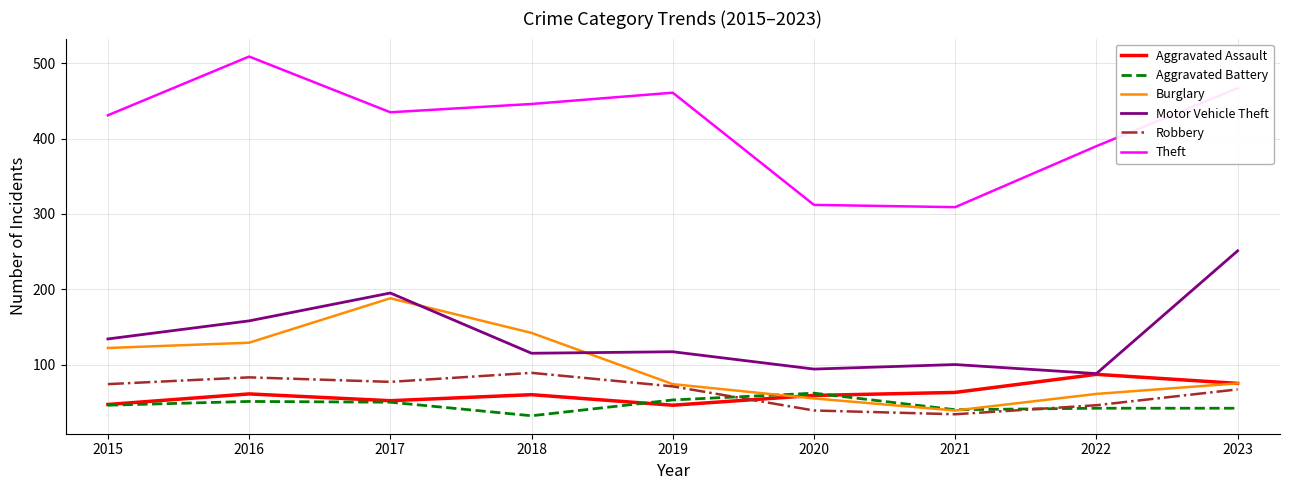

True or false: Theft has a value of 832 at 2023.

False